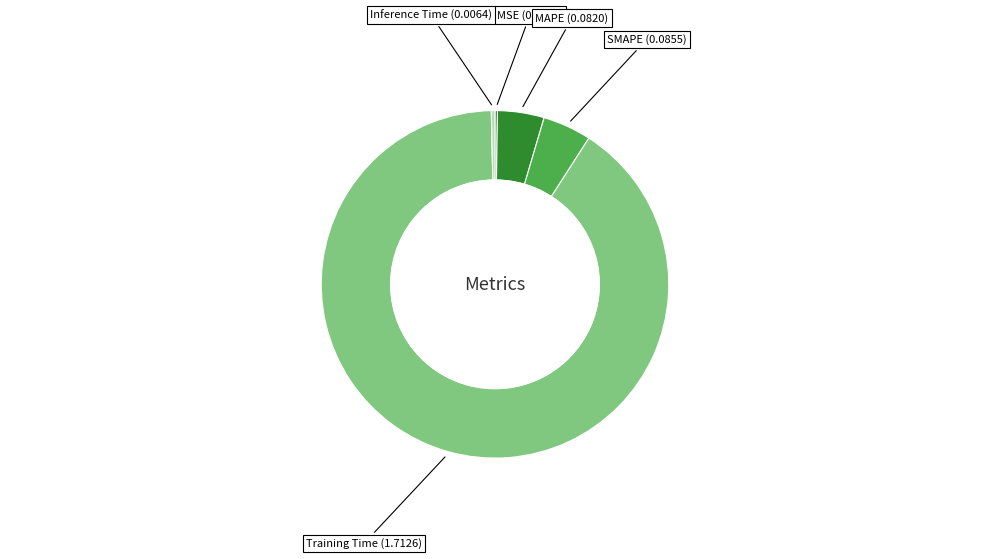

Do MAPE and Inference Time together represent more than half of the pie?

No